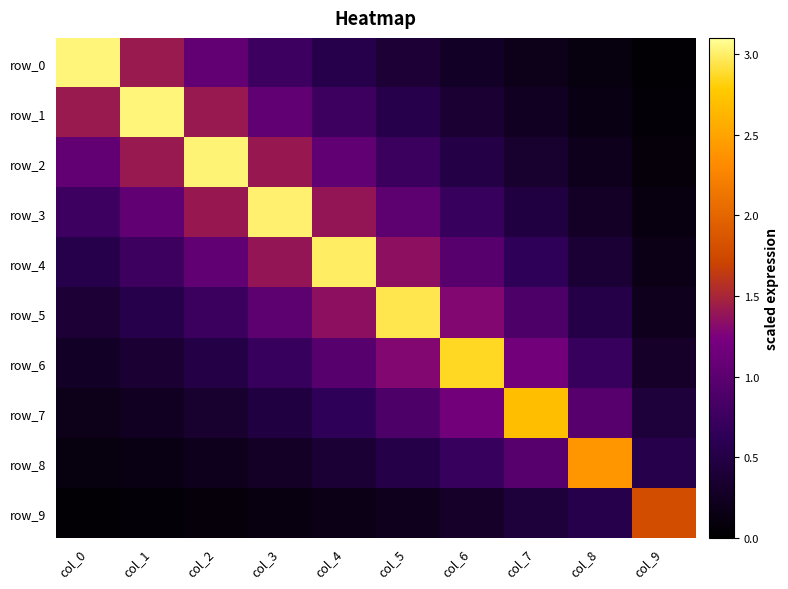

What is the sum of the row_8 values at col_5 and col_2?

0.7